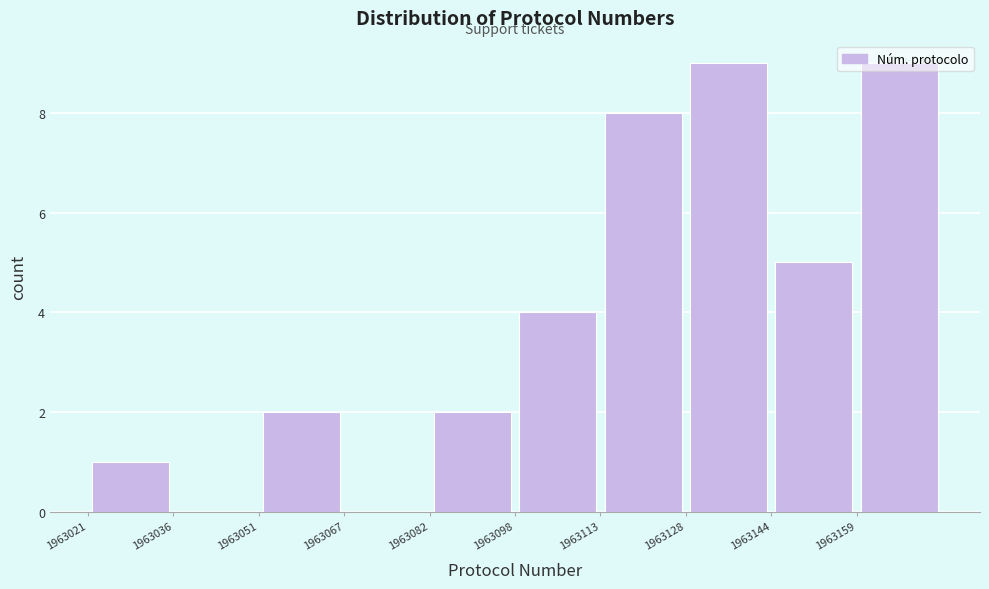

How tall is the bar that spans 1963144.2 to 1963159.6 on the x-axis? Neither the bar edges nor the heights are printed on the chart, so give them approximately, as read against the axes.

5